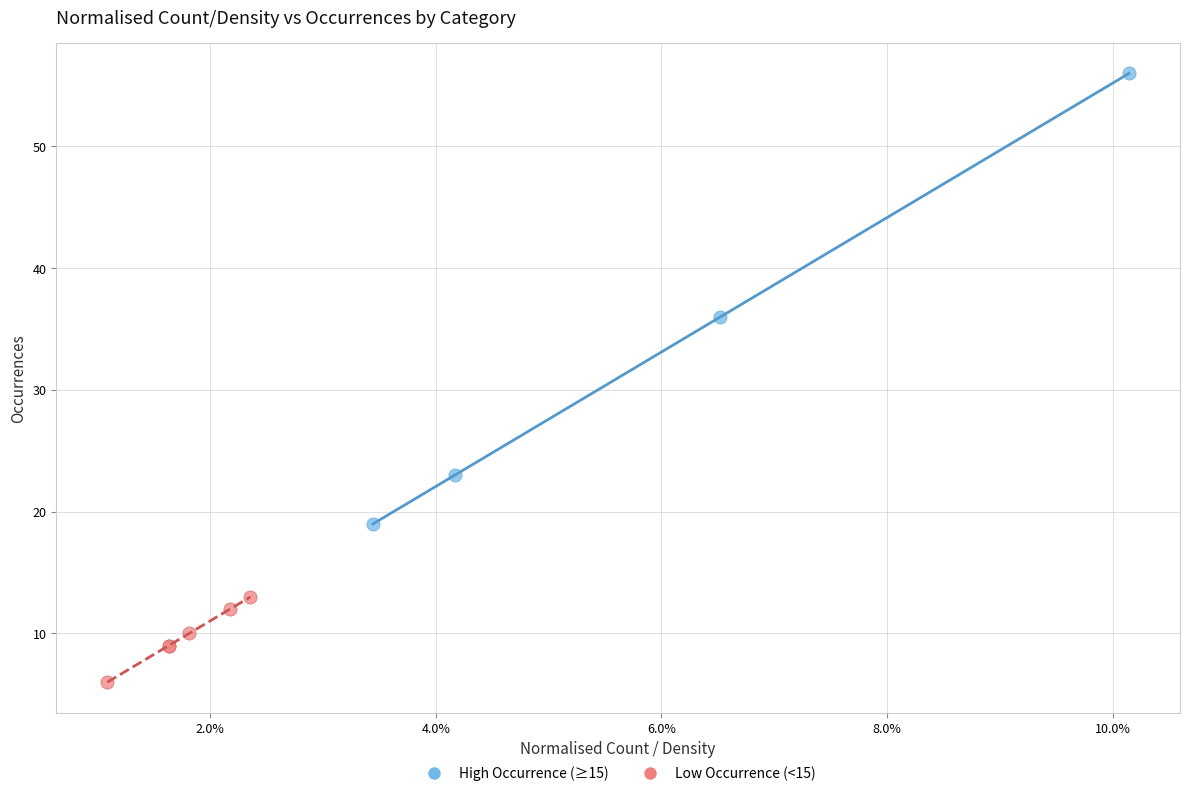

What are all the series names shown in the legend?

High Occurrence (≥15), Low Occurrence (<15)